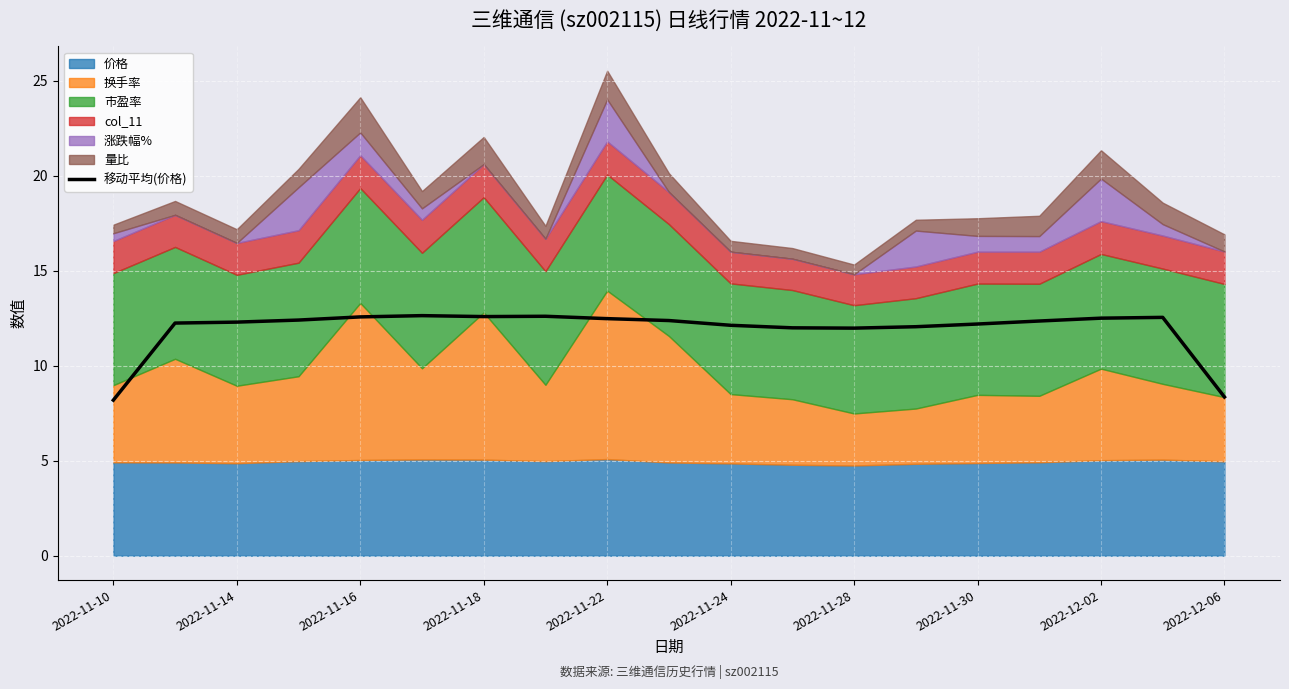

Count the number of values greater than 12.

15